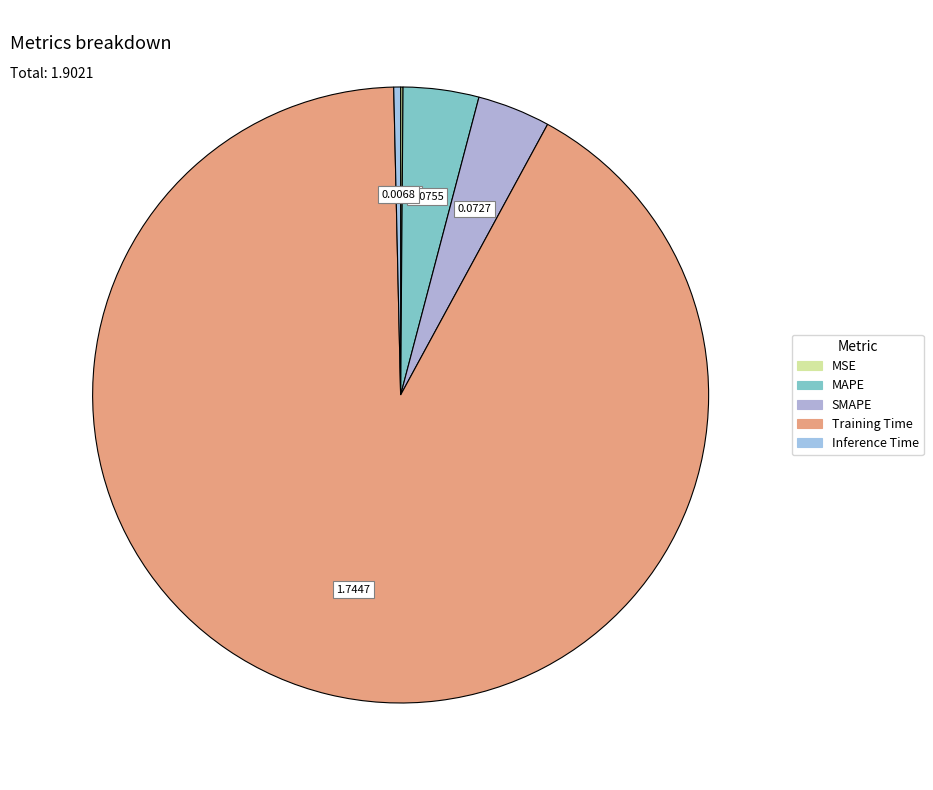

Which has a higher value, Training Time or Inference Time?

Training Time